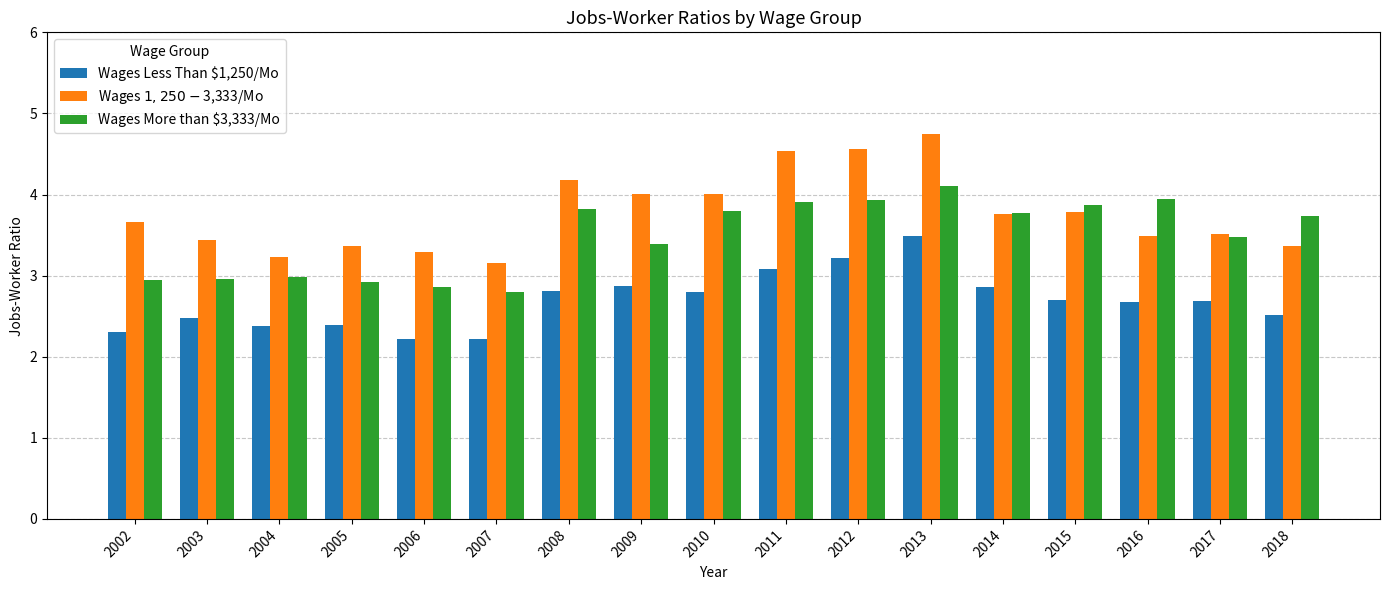

Which series changed the most between 2013 and 2014?

Wages $1,250-$3,333/Mo